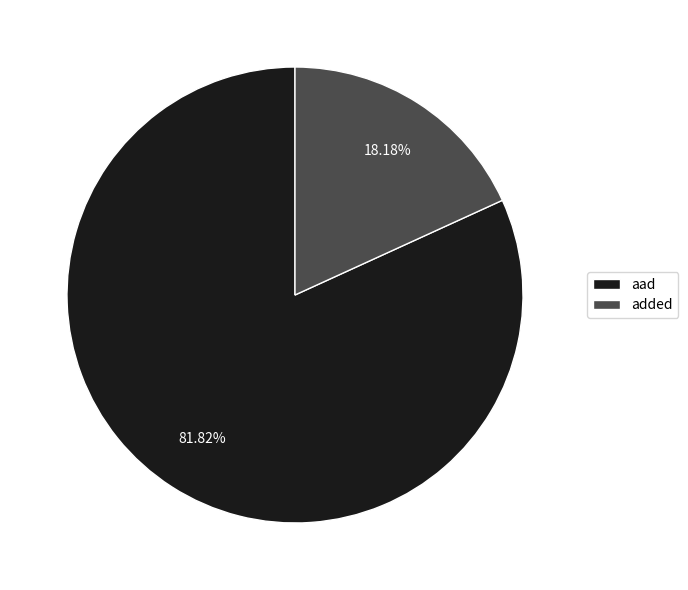

Does added represent more than half of the total?

No